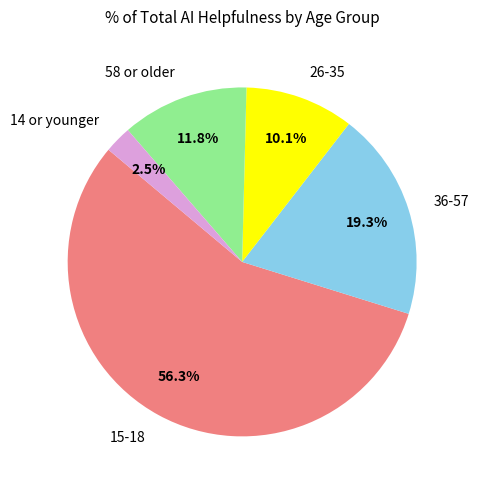

Is it true that 14 or younger is 27% of the pie?

False